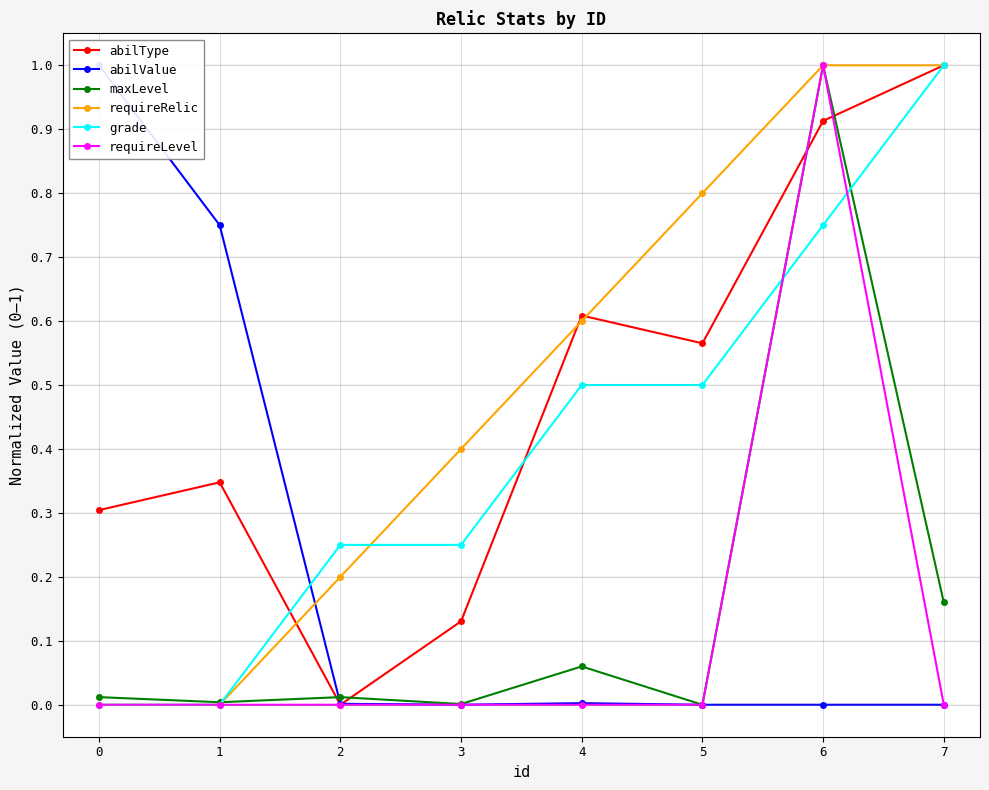

True or false: requireLevel has a value of 1.7 at 6.

False